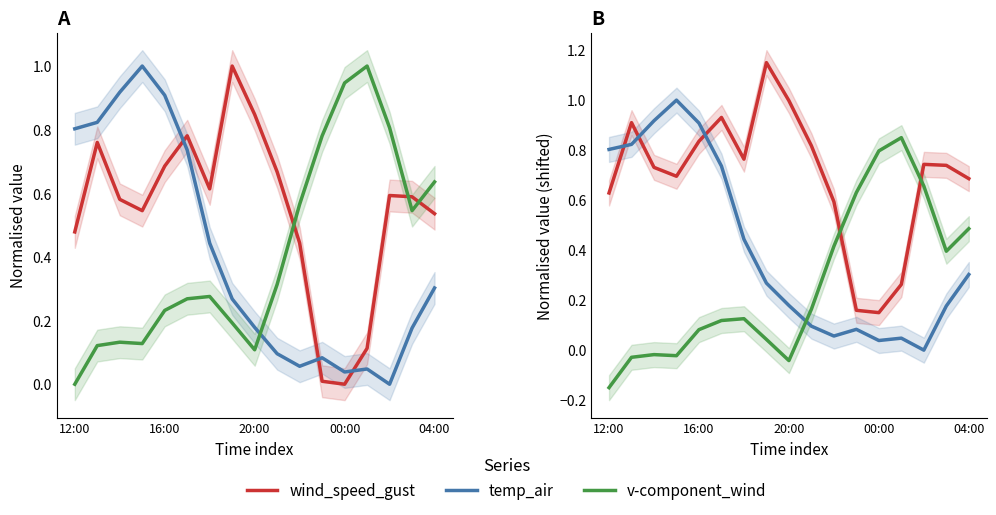

How many lines are shown in the chart?

3